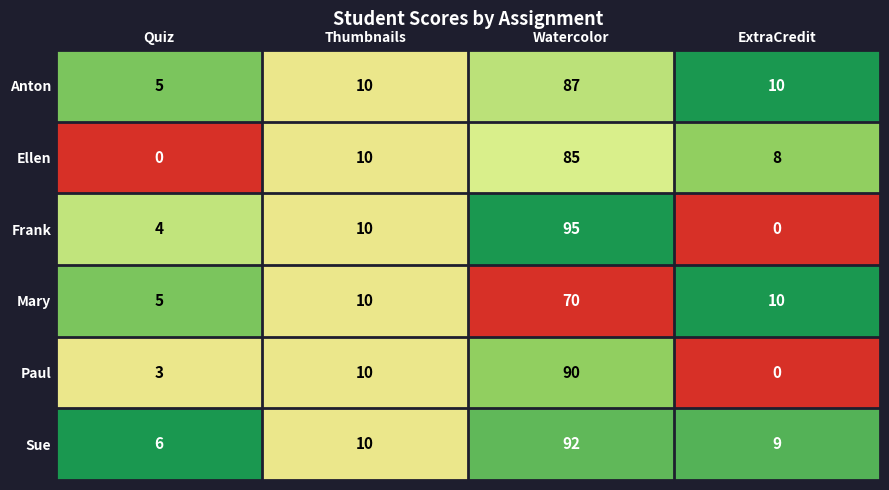

At which category is the sum across all series the highest?

Watercolor